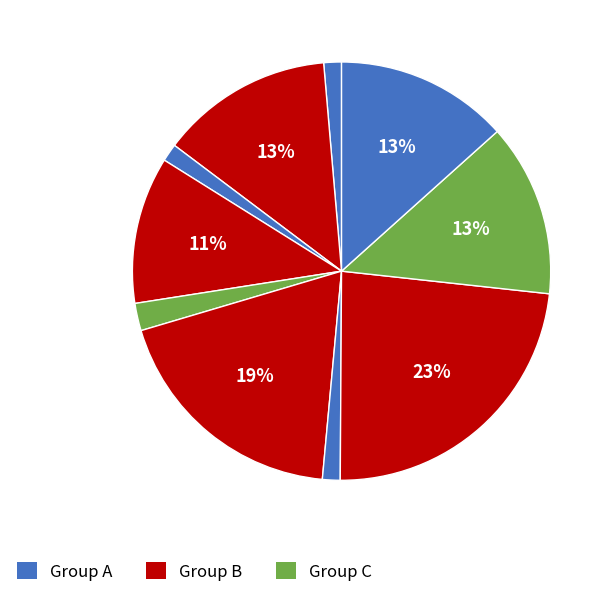

How many segments does this pie chart have?

10